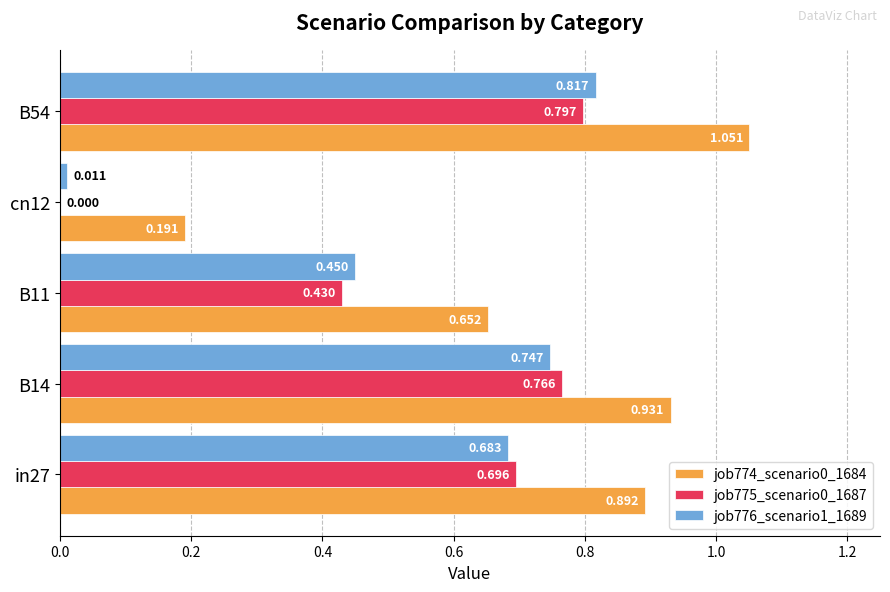

Count the number of categories in the chart.

5